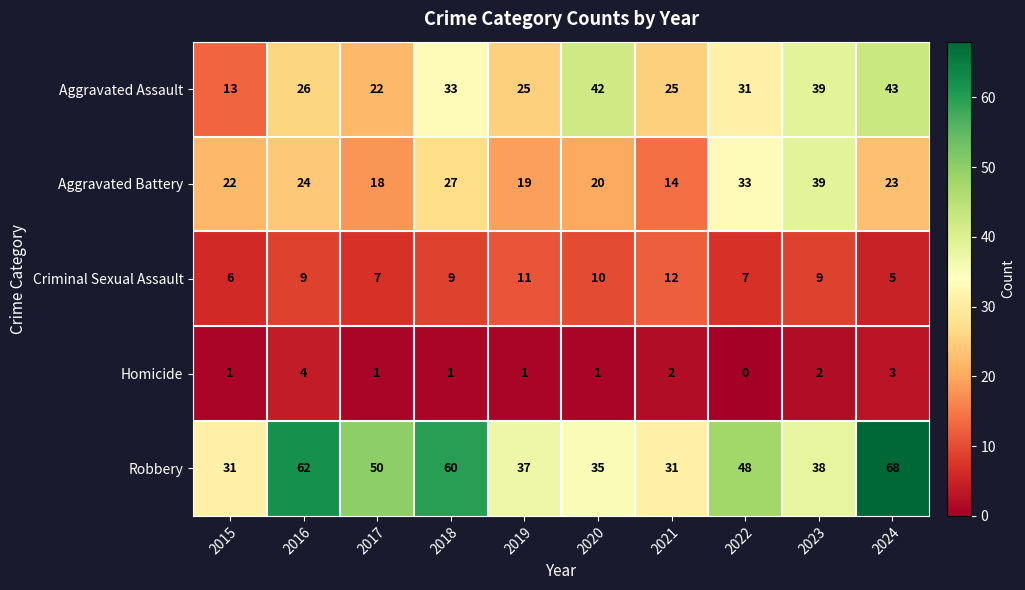

List the series in order of their peak value, lowest first.

Homicide, Criminal Sexual Assault, Aggravated Battery, Aggravated Assault, Robbery